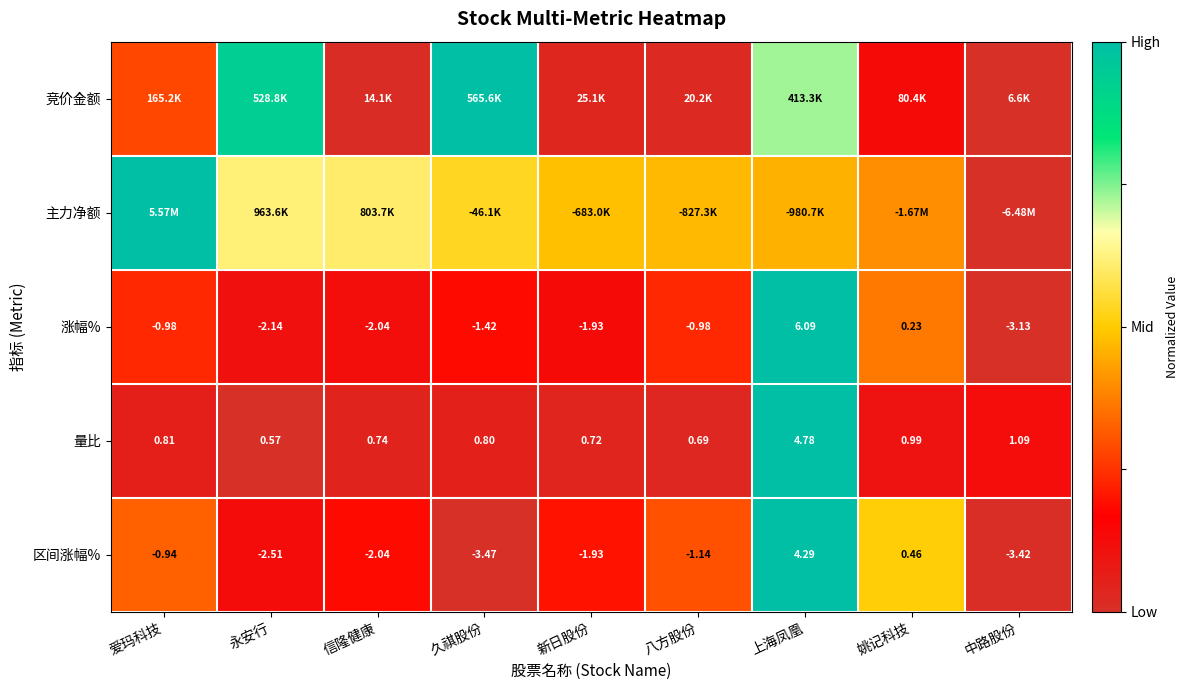

At which label is 量比 closest to 2?

中路股份